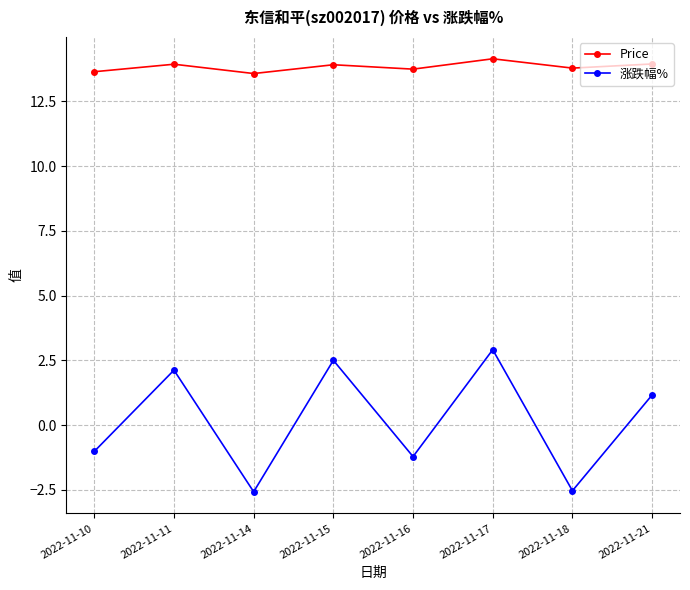

How many distinct data groups are displayed?

2